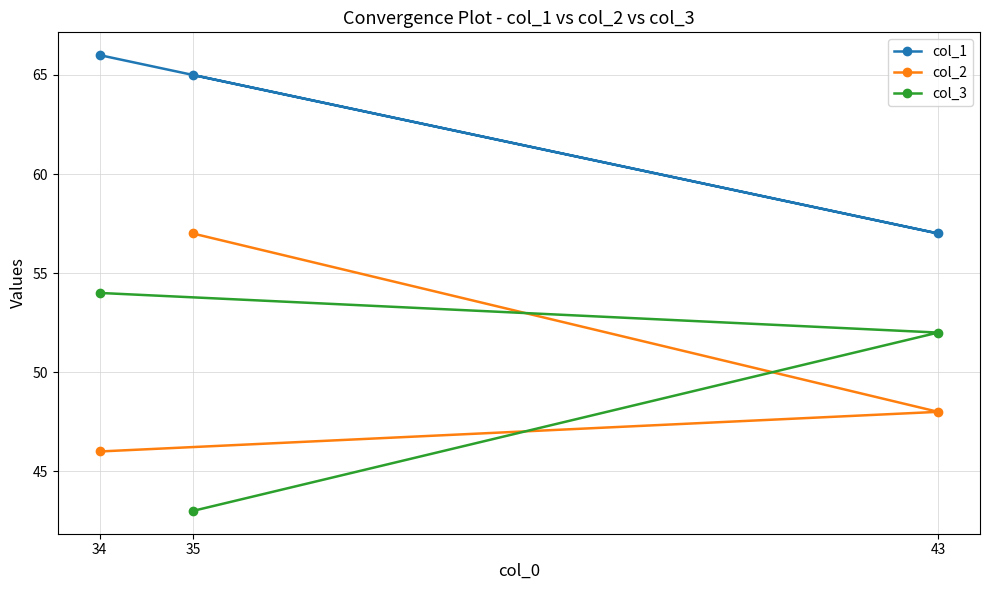

What is the total value across all series at 43?

157